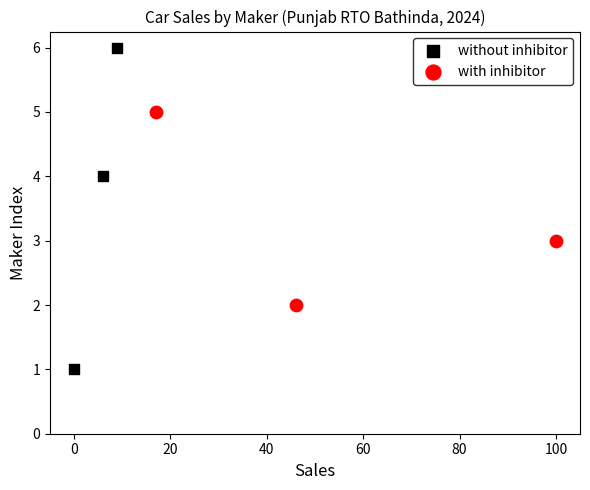

Which series has the largest Y range (max minus min)?

without inhibitor